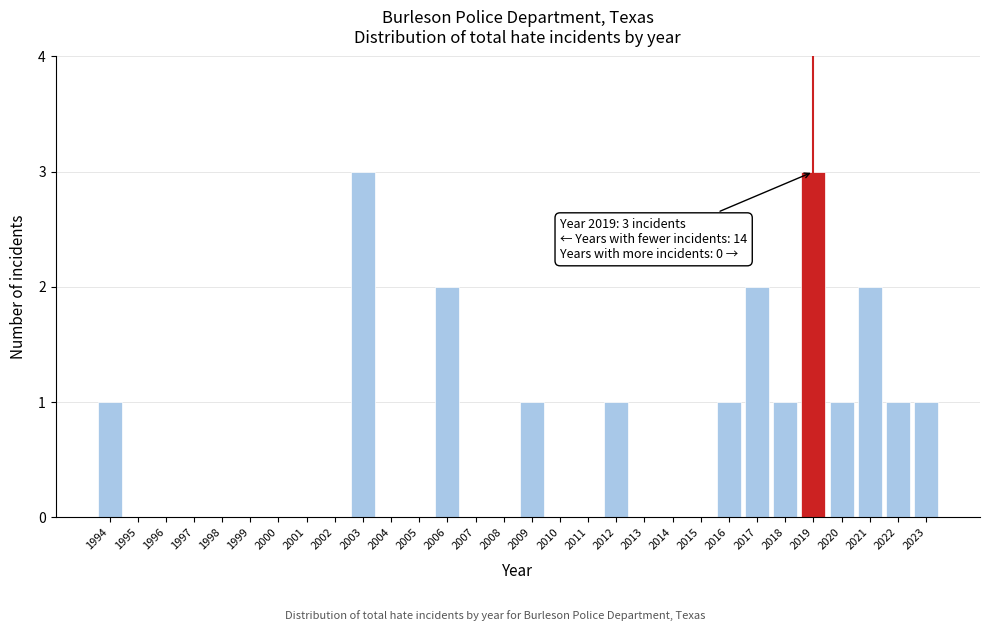

Reading left to right, what are all the values shown in this chart?

1994=1	1995=0	1996=0	1997=0	1998=0	1999=0	2000=0	2001=0	2002=0	2003=3	2004=0	2005=0	2006=2	2007=0	2008=0	2009=1	2010=0	2011=0	2012=1	2013=0	2014=0	2015=0	2016=1	2017=2	2018=1	2019=3	2020=1	2021=2	2022=1	2023=1